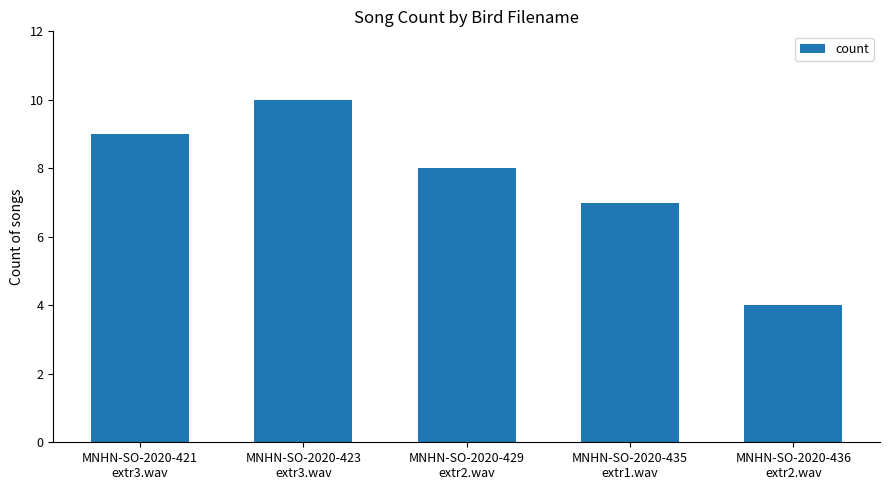

What is the label of the 2nd bar from the right?

MNHN-SO-2020-435
extr1.wav